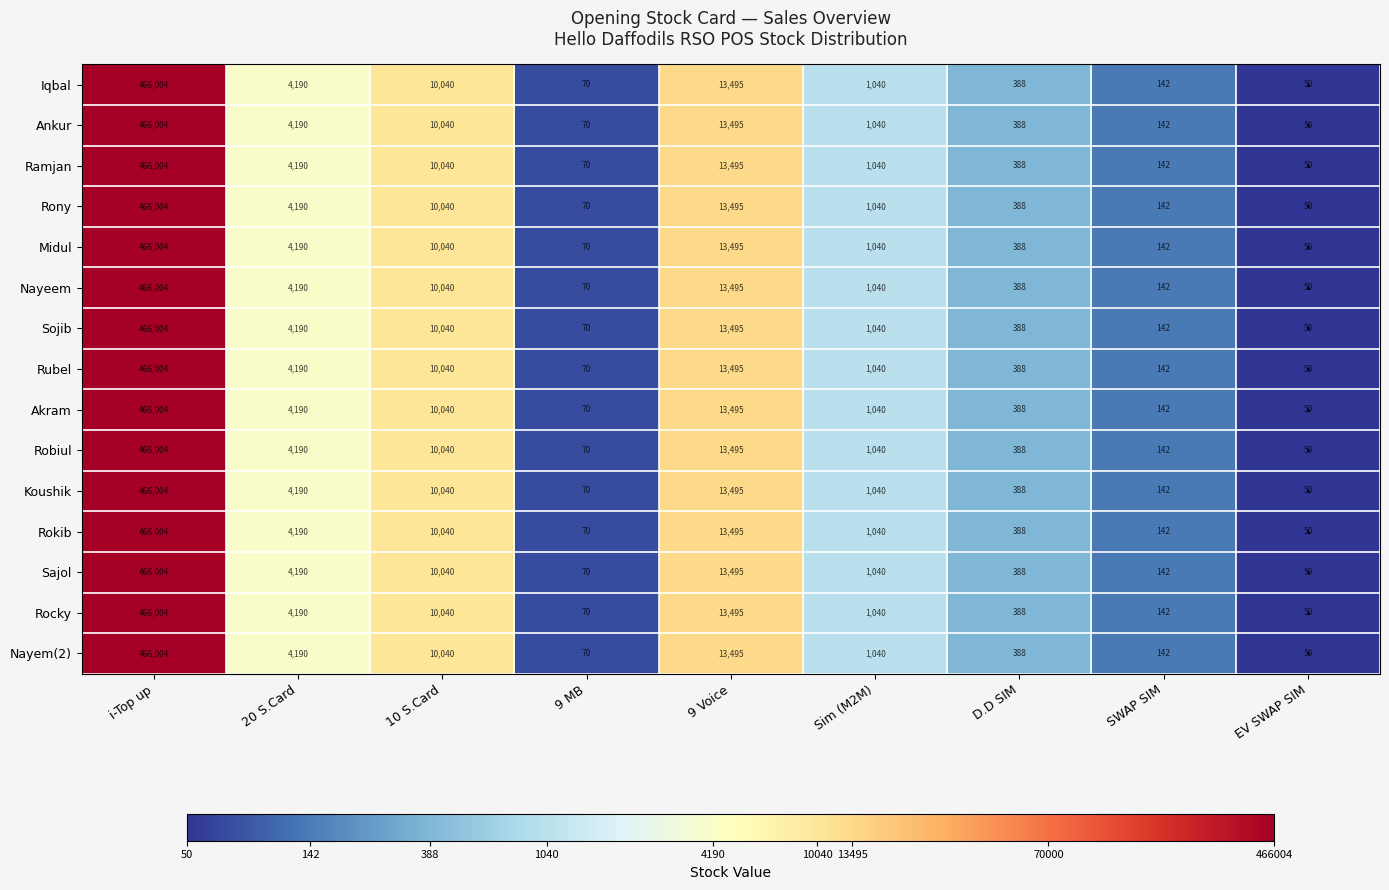

Rank the categories by Rony value from lowest to highest.

EV SWAP SIM, 9 MB, SWAP SIM, D.D SIM, Sim (M2M), 20 S.Card, 10 S.Card, 9 Voice, i-Top up